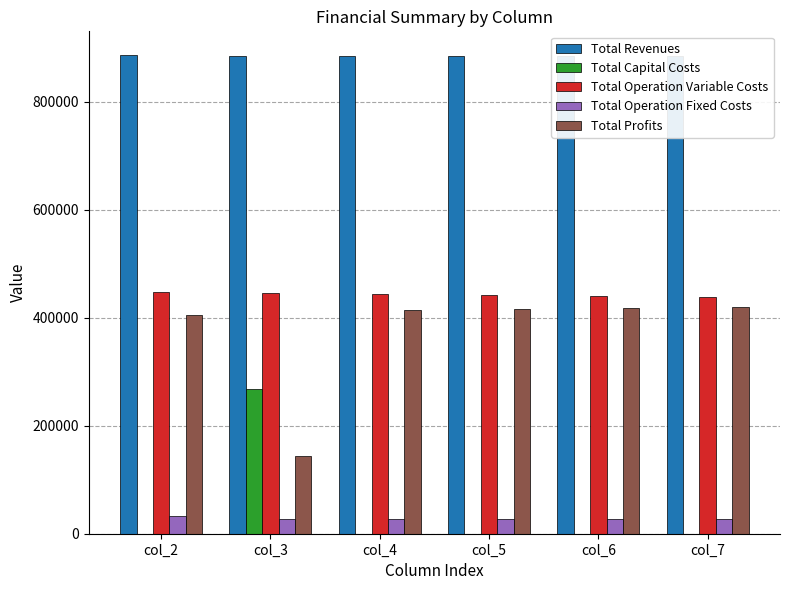

The value of Total Operation Variable Costs at col_4 is 443855.8. True or false?

True